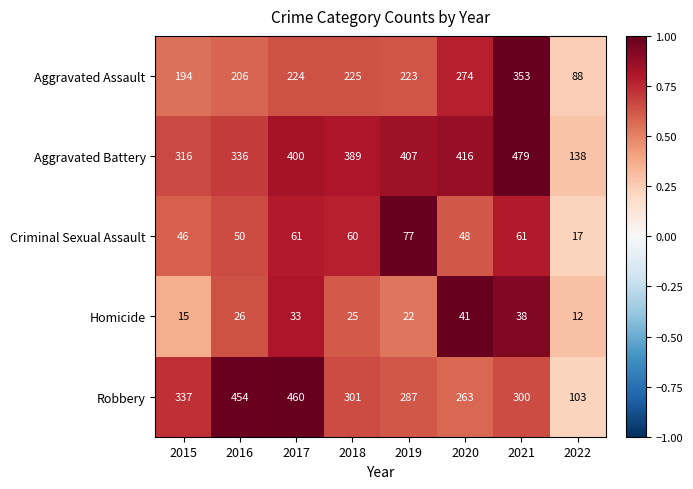

Where is Aggravated Battery nearest to the value 308?

2015